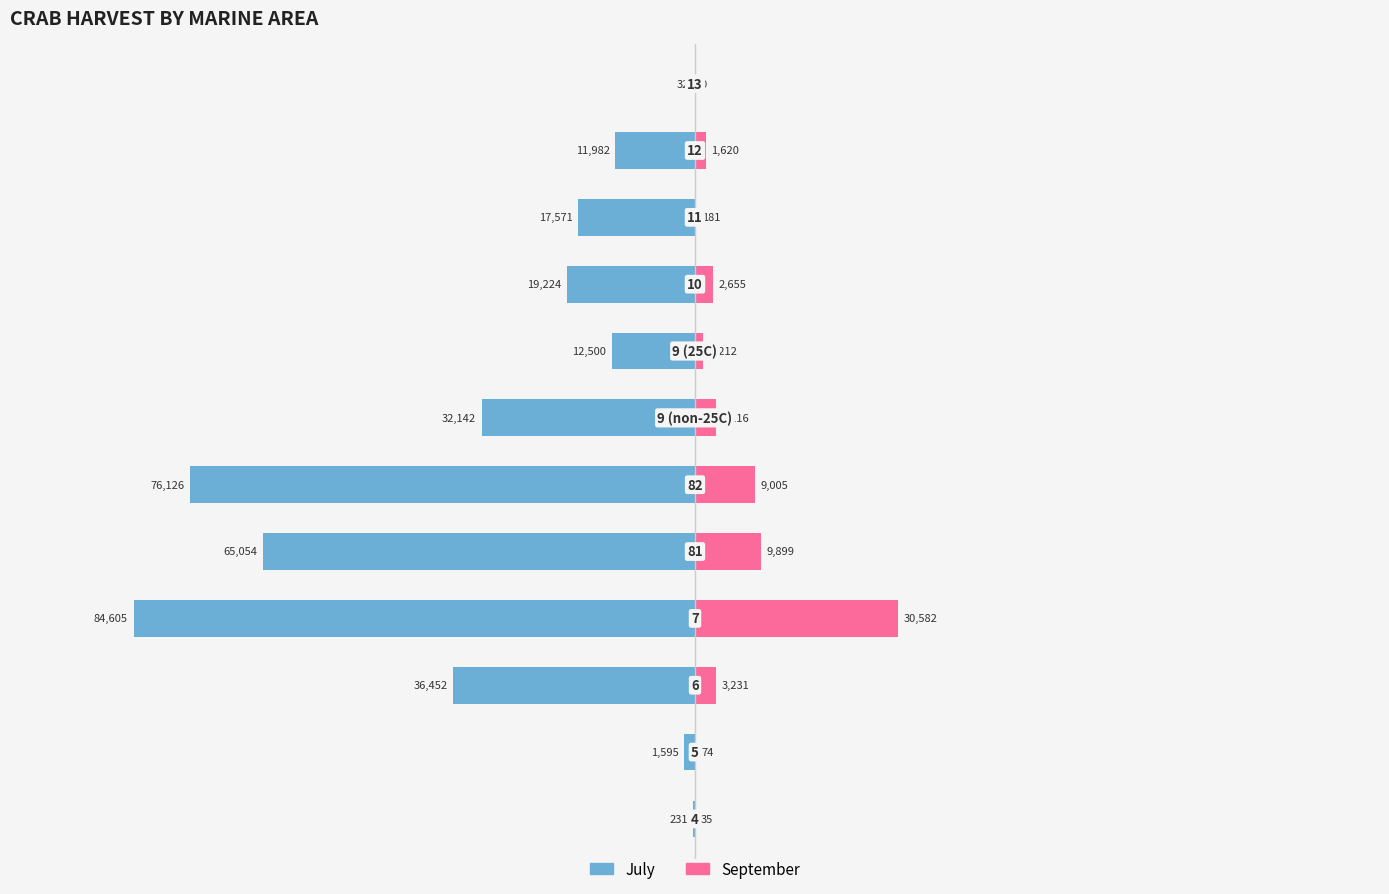

What is the value of the July bar at the 5th from the left?

-65054